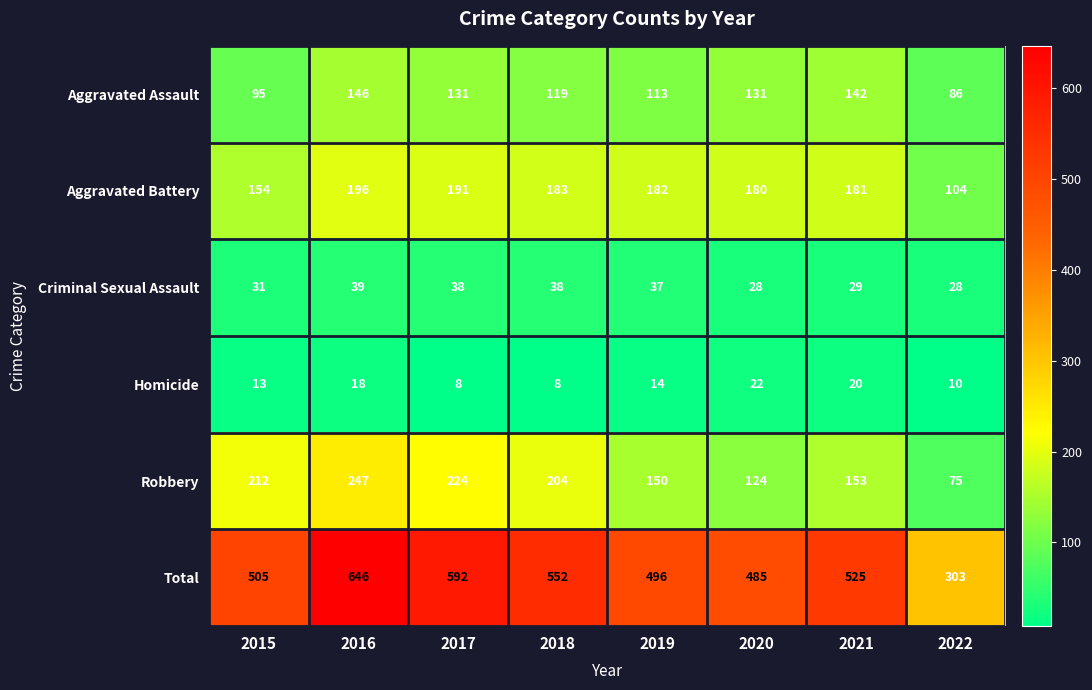

Where is Criminal Sexual Assault nearest to the value 33?

2015